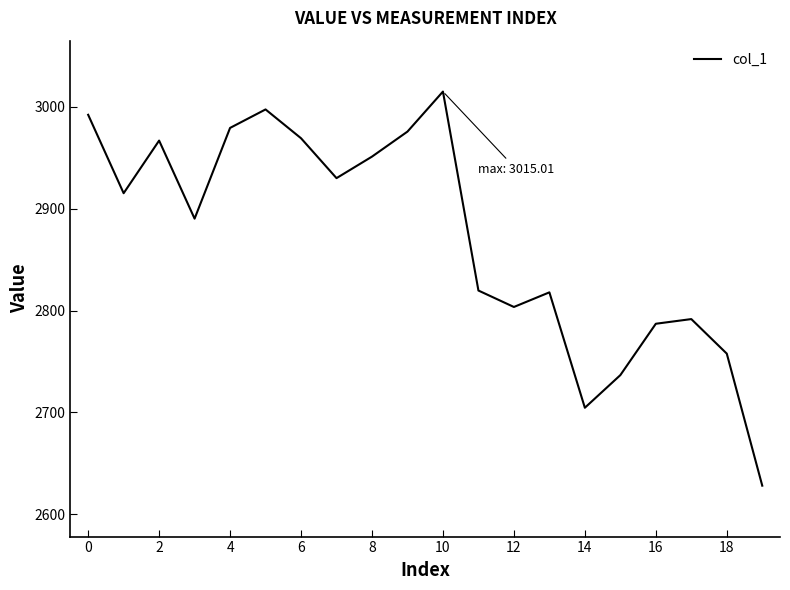

What is the minimum value shown in the chart?

2628.0